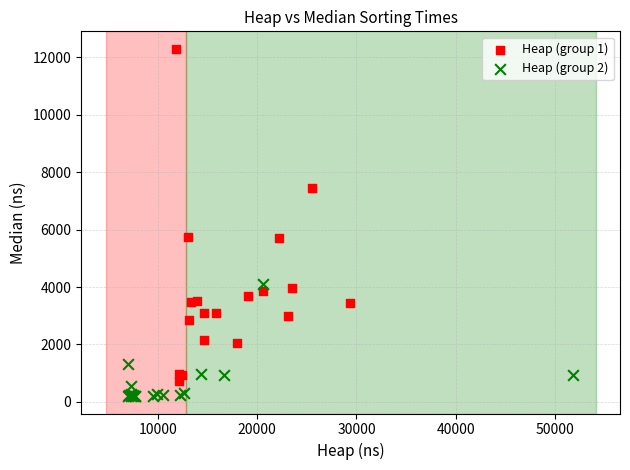

What are all the series names shown in the legend?

Heap (group 1), Heap (group 2)